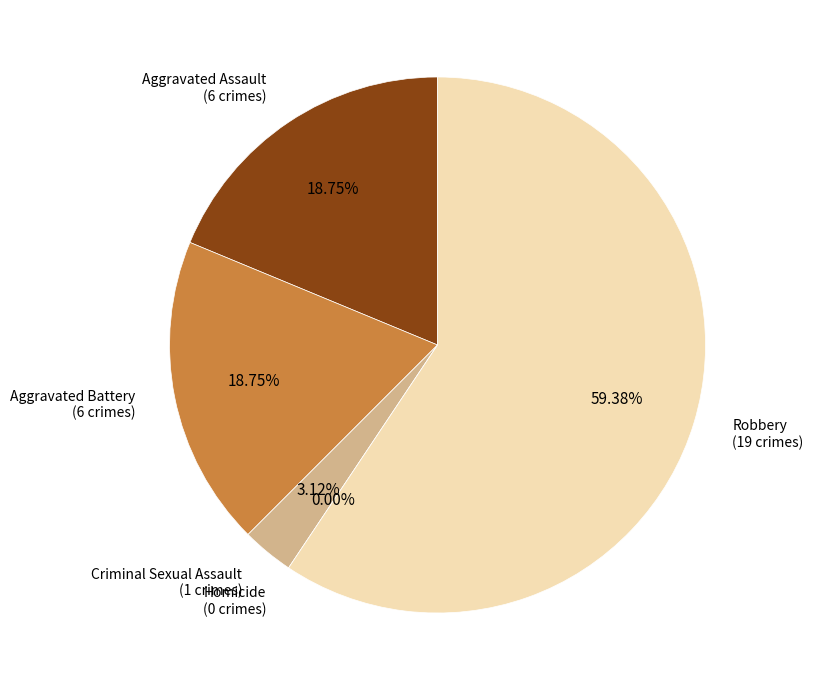

Rank the categories by value from highest to lowest.

Robbery, Aggravated Assault, Aggravated Battery, Criminal Sexual Assault, Homicide